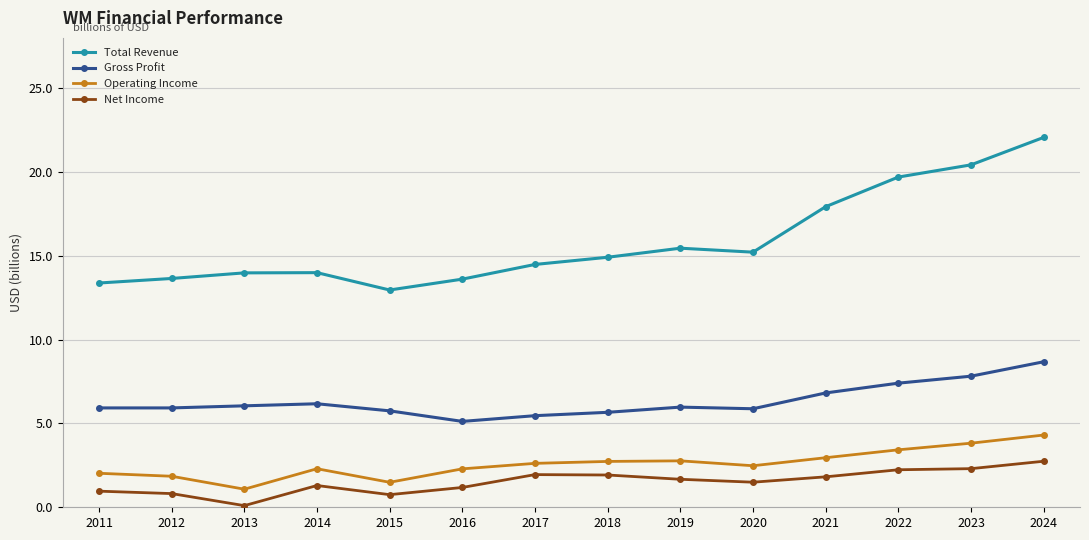

Is this an area chart (filled region under the line)?

No